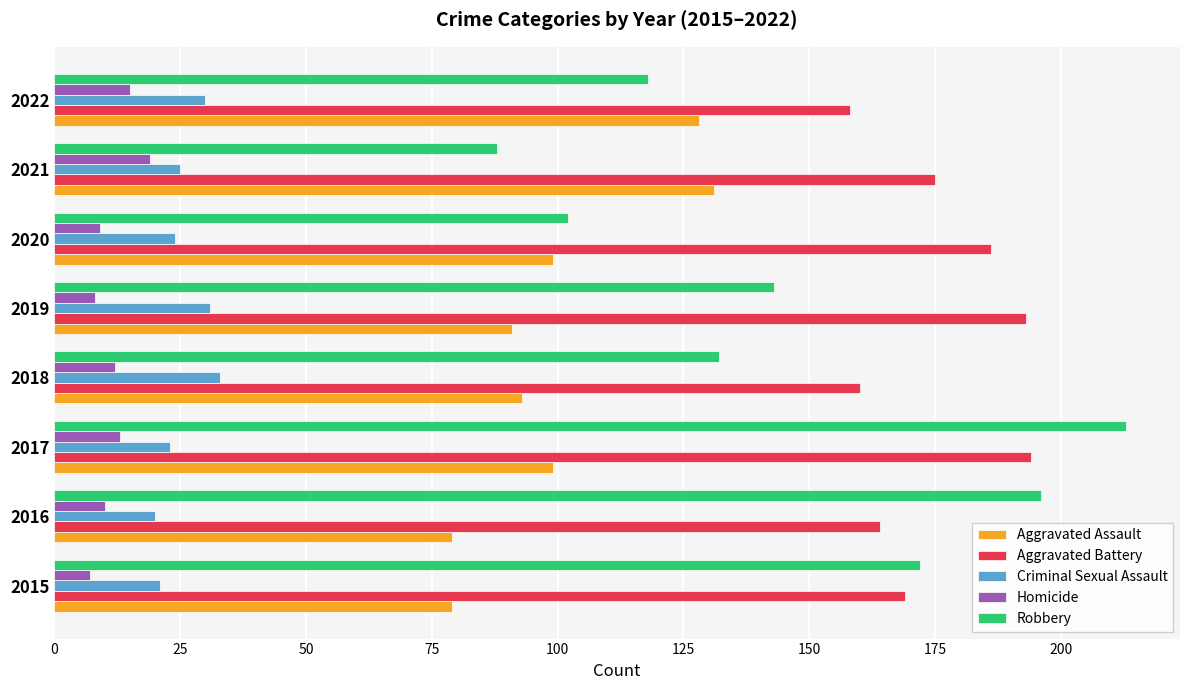

Is it true that Aggravated Assault equals 142 at 2017?

False